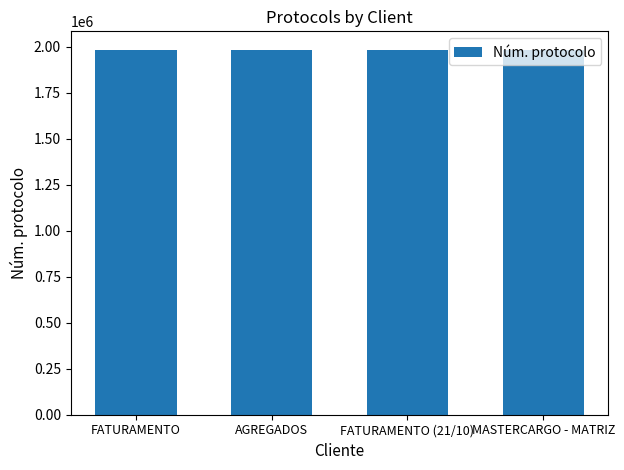

What is the label of the 1st bar from the right?

MASTERCARGO - MATRIZ